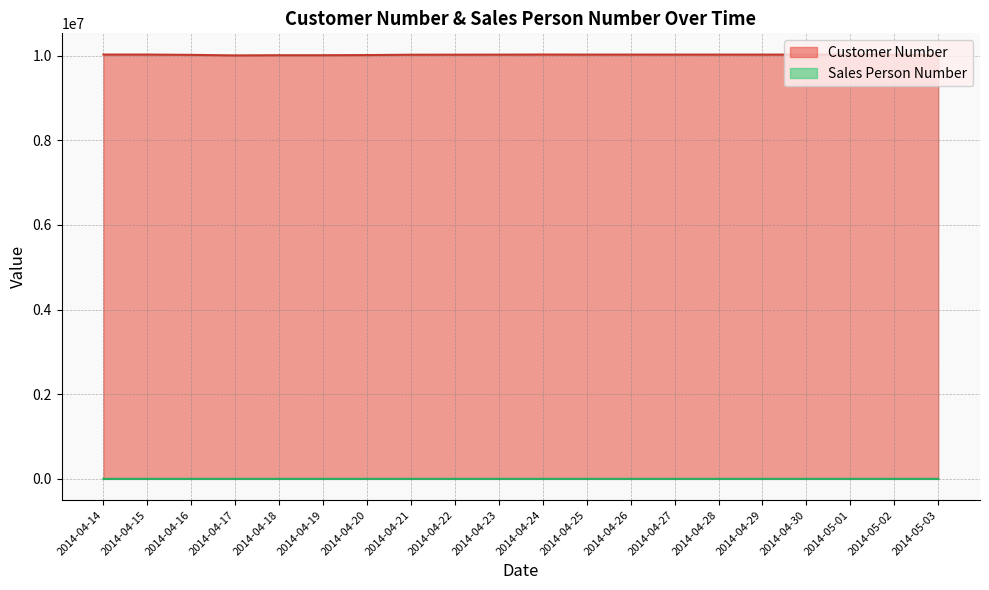

How many data points in Customer Number are above 10023783?

8